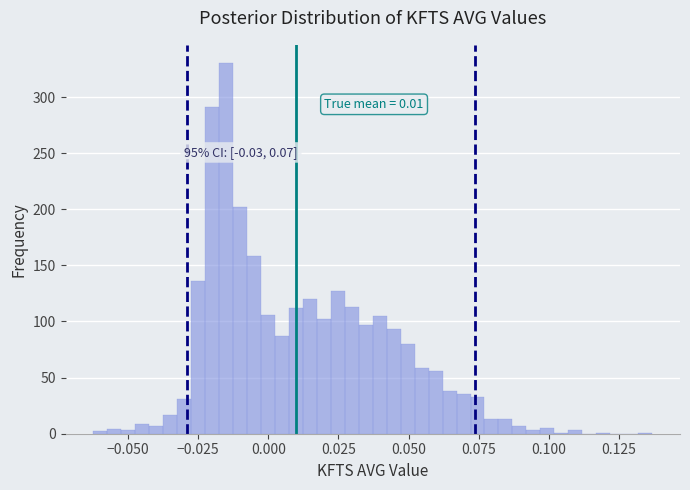

Read against the x-axis, roughly where is the centre of the tallest bar?

-0.015